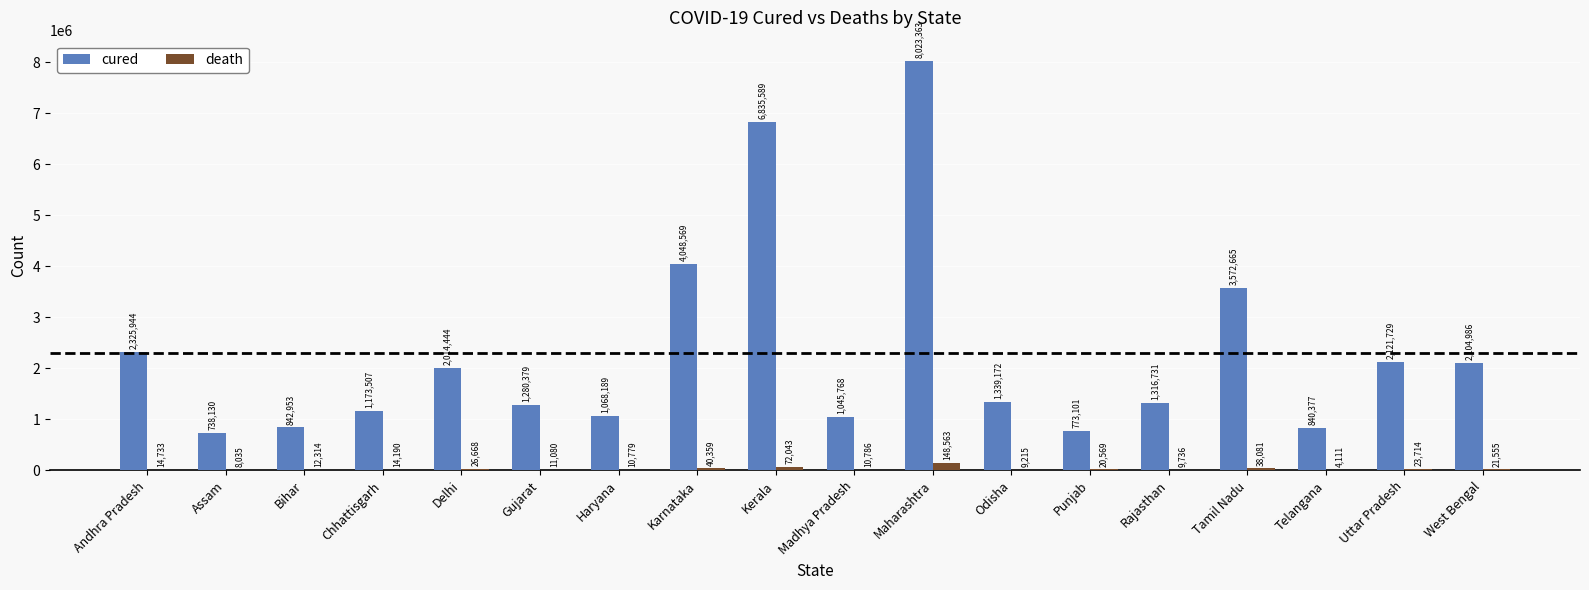

What is the sum of the cured values at Haryana and Karnataka?

5116758